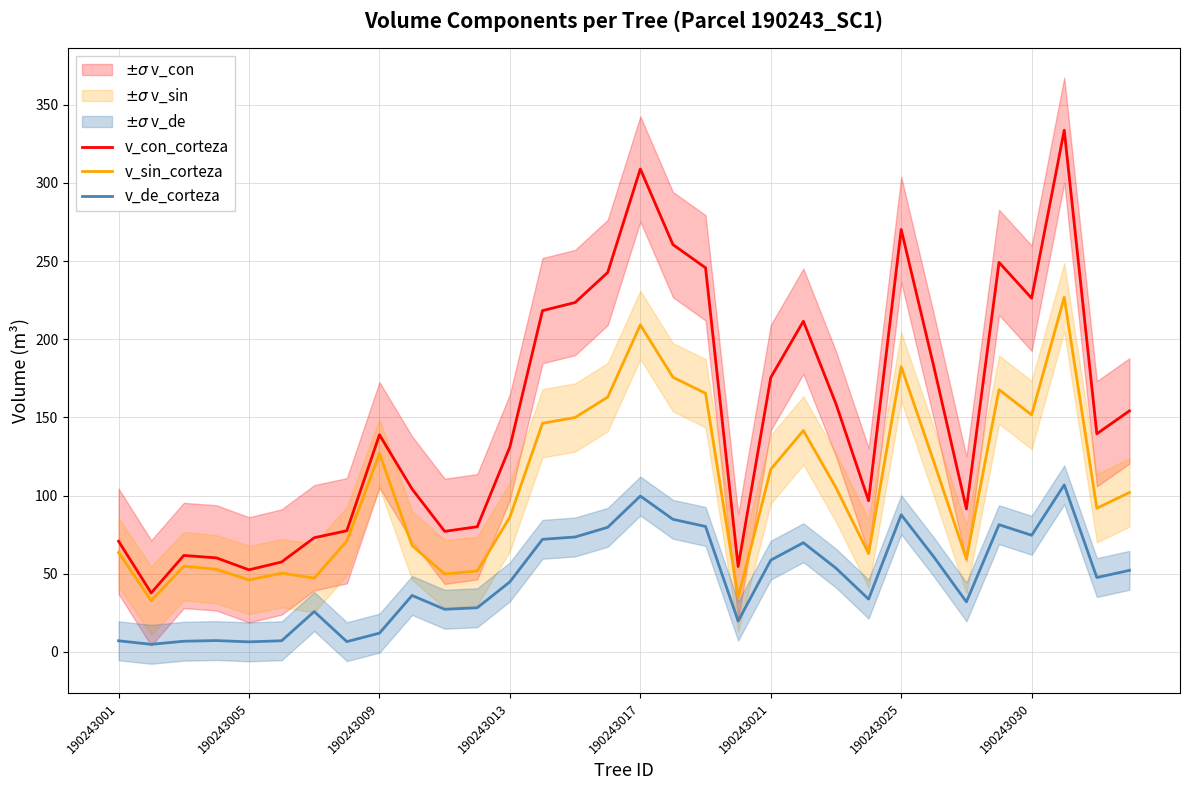

Reading right to left, transcribe all the data shown in this chart.

v_con_corteza: 154.2	139.6	333.7	226.3	249.2	91.5	182.6	270.2	96.8	158.7	211.5	175.5	54.6	245.7	260.6	308.9	242.8	223.5	218.3	131.2	80.1	77.1	104.2	138.9	77.5	73.1	57.6	52.5	60.2	61.7	37.8	70.8
v_sin_corteza: 102.0	91.9	226.9	151.6	167.8	59.4	121.7	182.5	63.0	105.1	141.7	116.8	34.9	165.4	175.7	209.2	163.0	150.0	146.3	86.3	51.8	49.8	68.1	126.9	70.9	47.2	50.4	46.1	52.9	54.9	32.9	63.6
v_de_corteza: 52.2	47.6	106.9	74.6	81.4	32.0	60.8	87.8	33.8	53.6	69.9	58.7	19.8	80.3	84.8	99.7	79.7	73.5	72.0	44.9	28.3	27.3	36.1	12.0	6.6	25.9	7.2	6.5	7.3	6.9	4.9	7.2